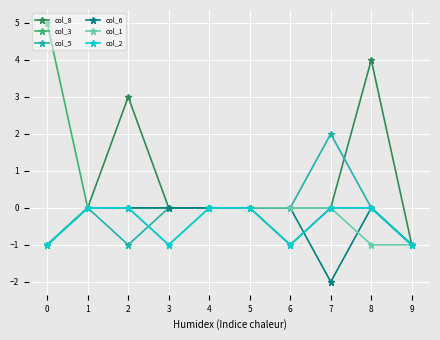

What is the value of the col_6 point at the 10th from the left?

-1